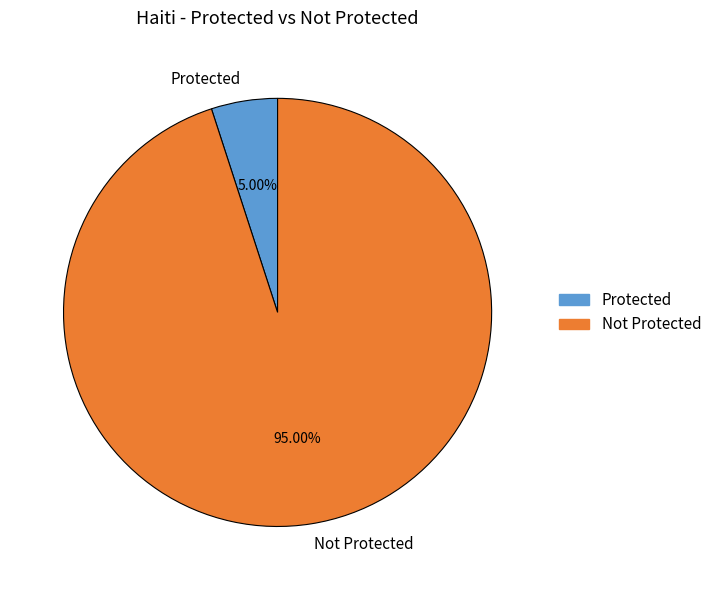

Which category has the smallest portion of the pie?

Protected